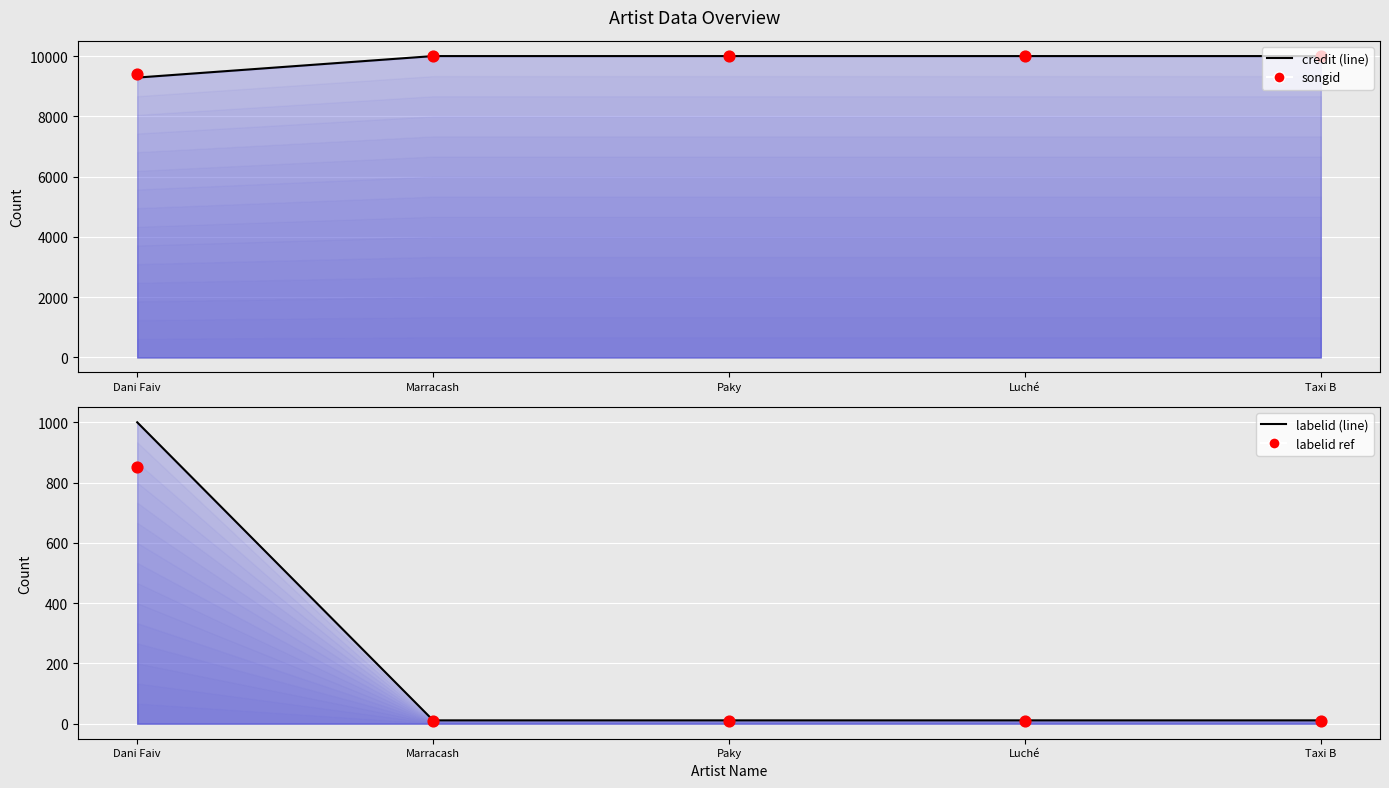

Which series reaches the maximum Y coordinate?

credit (line)